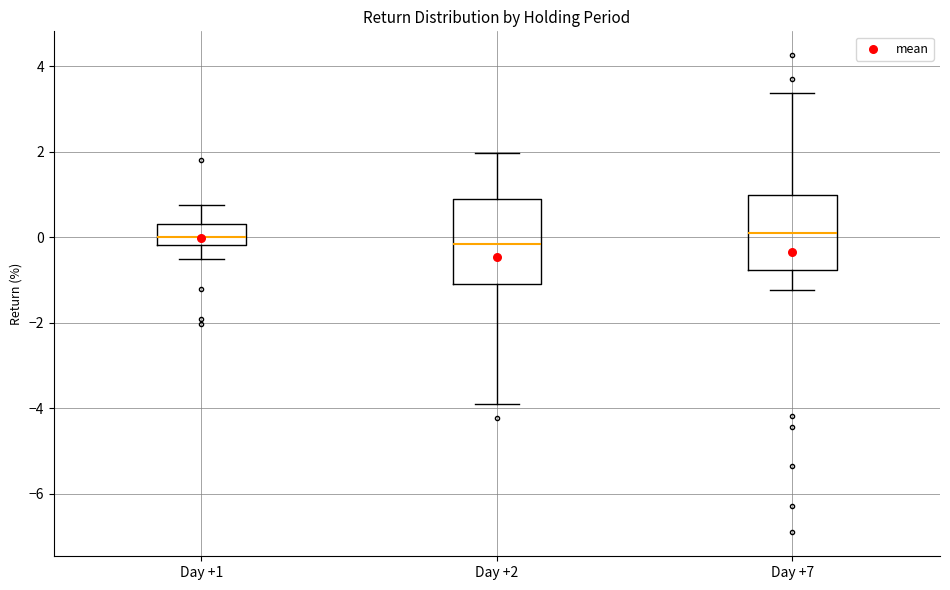

Where does the median line of the box for Day +2 sit on the y-axis? The values are not printed on the chart, so give them approximately, as read against the axis.

-0.2